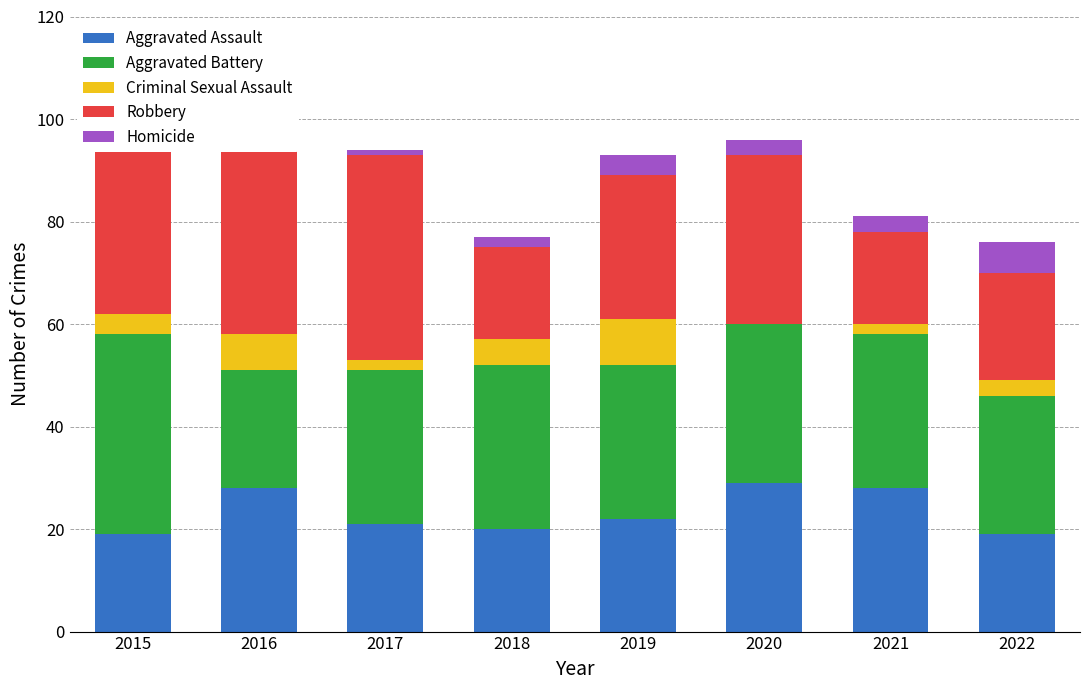

What is the total value across all series at 2019?

93